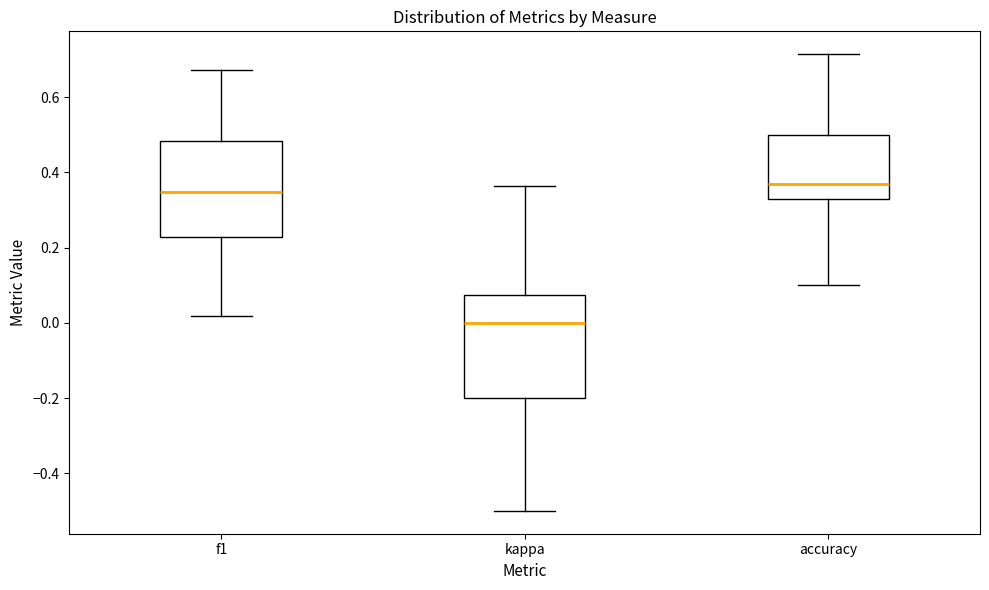

Reading left to right, read every box against the y-axis: the position of its median line, the range the box covers, and the ends of its whiskers. The values are not printed on the chart, so give them approximately, as read against the axis.

f1: median 0.34, box 0.22 to 0.48, whiskers 0.02 to 0.68
kappa: median 0.00, box -0.20 to 0.08, whiskers -0.50 to 0.36
accuracy: median 0.36, box 0.32 to 0.50, whiskers 0.10 to 0.72